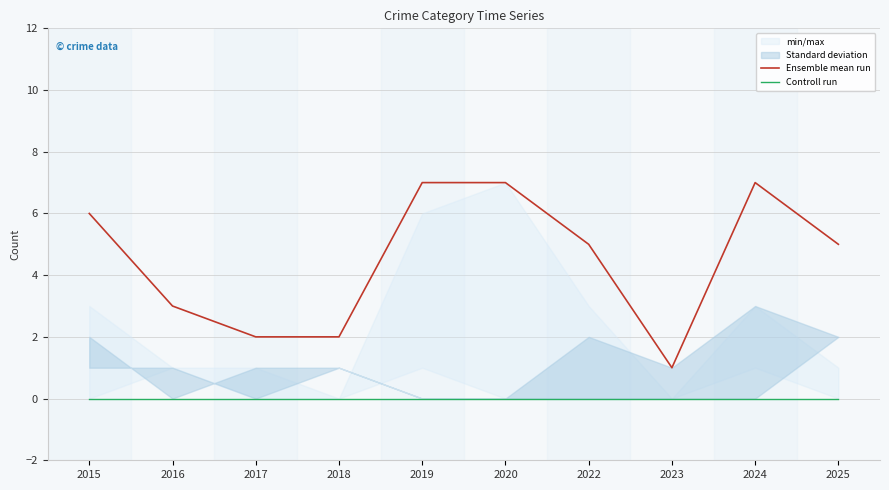

True or false: Ensemble mean run has more than 2 interior local peaks.

False